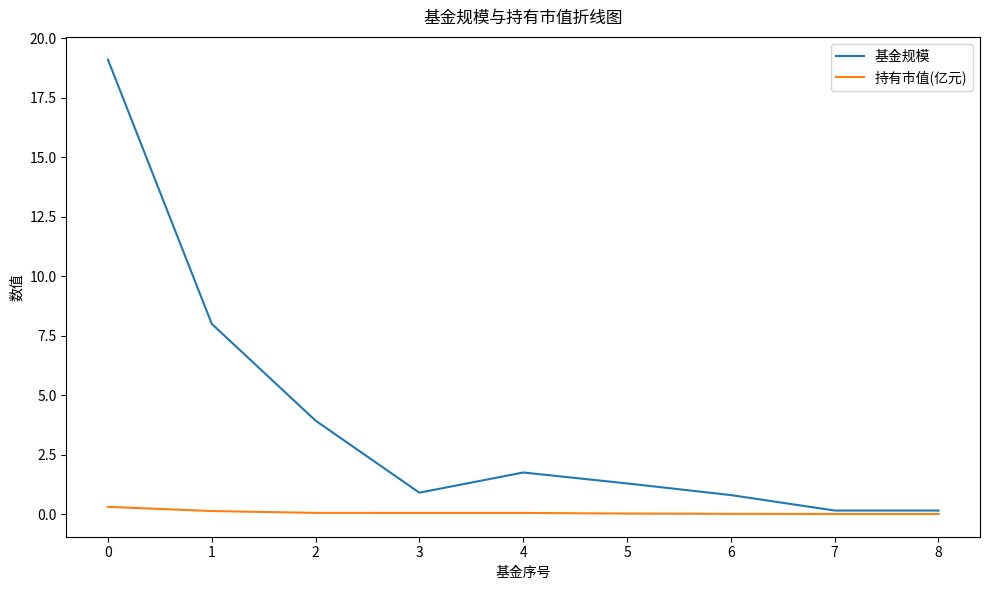

List the series in order of their overall mean, lowest first.

持有市值(亿元), 基金规模